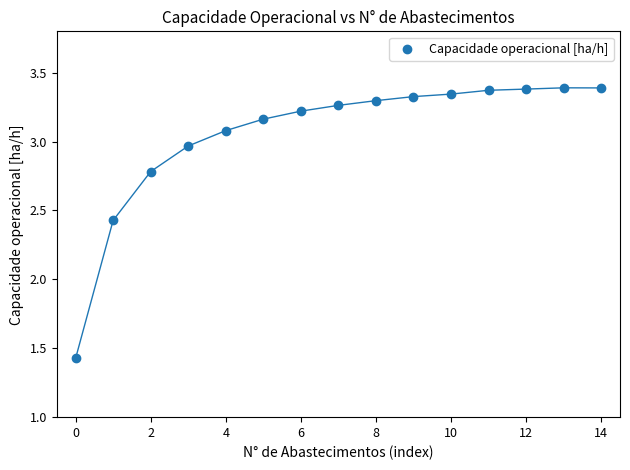

What Y value in the scatter plot is closest to 2?

2.4